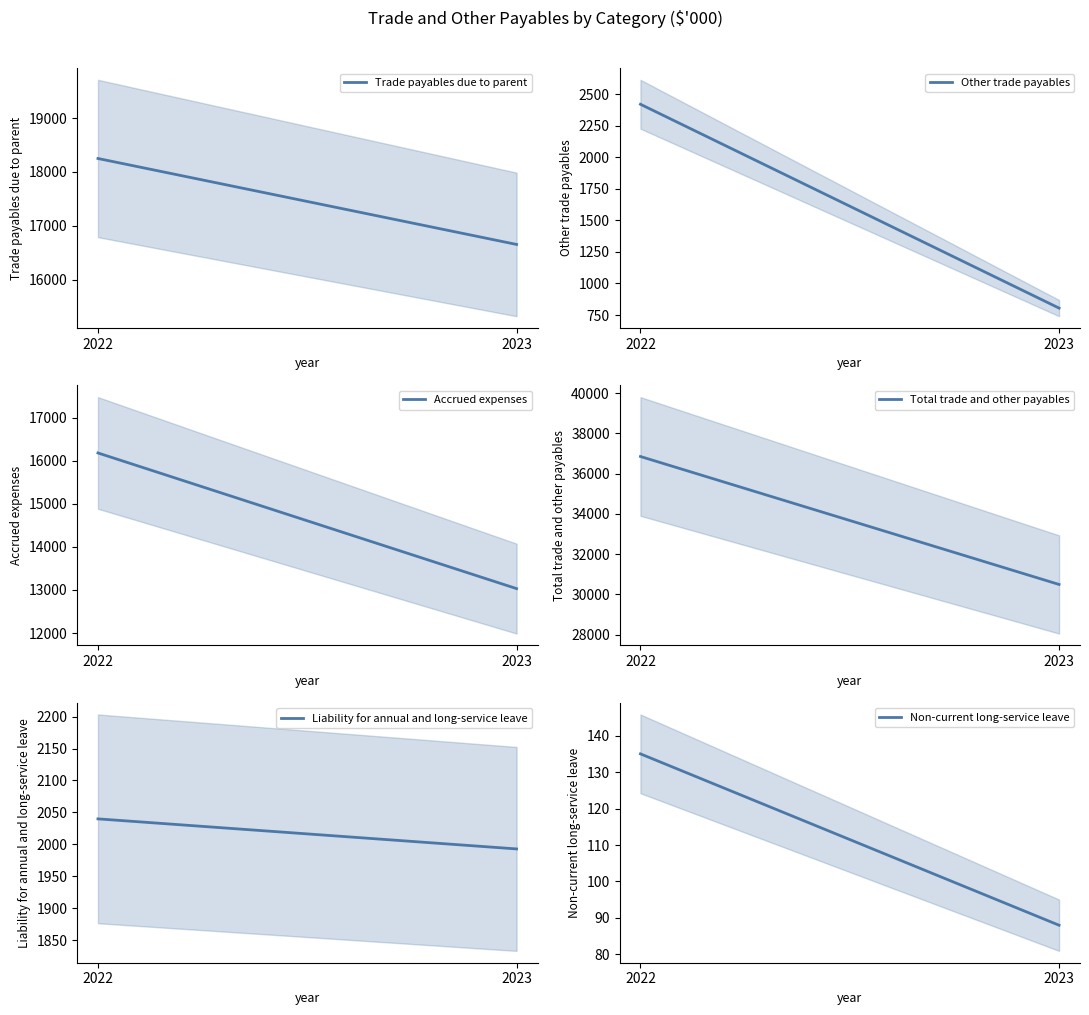

What is the spread (max minus min) of values at 2022?

36712